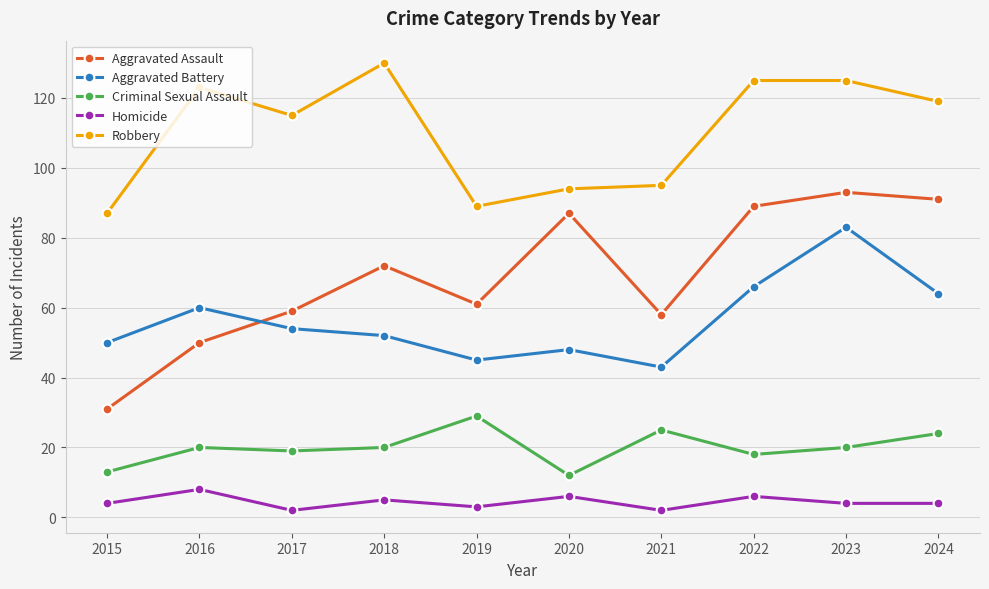

Rank the series at 2024 from lowest to highest value.

Homicide, Criminal Sexual Assault, Aggravated Battery, Aggravated Assault, Robbery